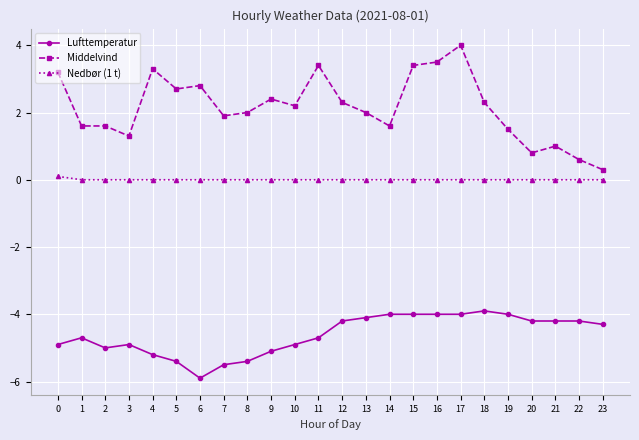

Reading left to right, list all the values displayed in this chart.

Lufttemperatur: -4.9	-4.7	-5.0	-4.9	-5.2	-5.4	-5.9	-5.5	-5.4	-5.1	-4.9	-4.7	-4.2	-4.1	-4.0	-4.0	-4.0	-4.0	-3.9	-4.0	-4.2	-4.2	-4.2	-4.3
Middelvind: 3.2	1.6	1.6	1.3	3.3	2.7	2.8	1.9	2.0	2.4	2.2	3.4	2.3	2.0	1.6	3.4	3.5	4.0	2.3	1.5	0.8	1.0	0.6	0.3
Nedbør (1 t): 0.1	0.0	0.0	0.0	0.0	0.0	0.0	0.0	0.0	0.0	0.0	0.0	0.0	0.0	0.0	0.0	0.0	0.0	0.0	0.0	0.0	0.0	0.0	0.0